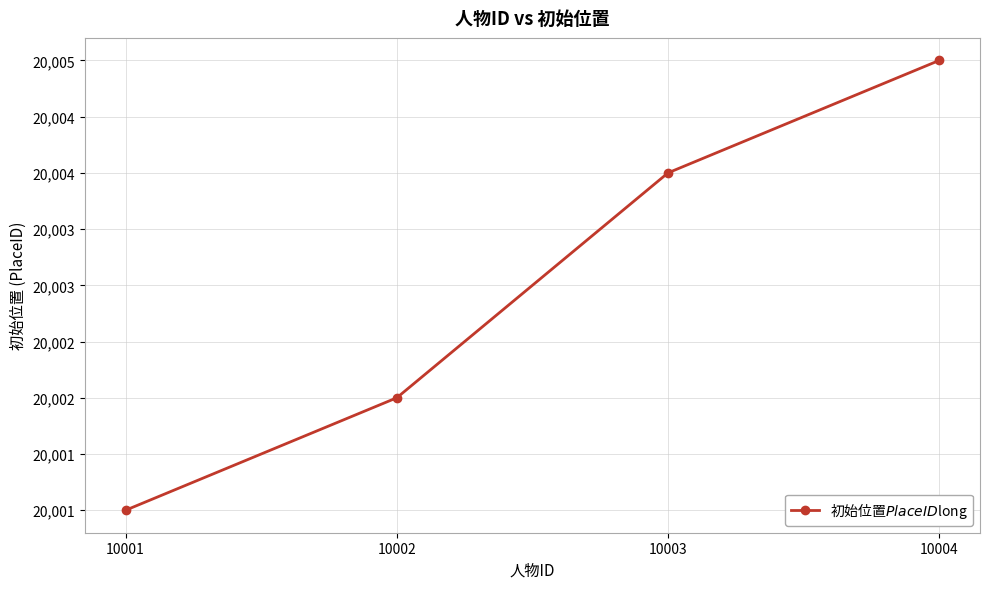

What is the value of the 2nd point from the left?

20002